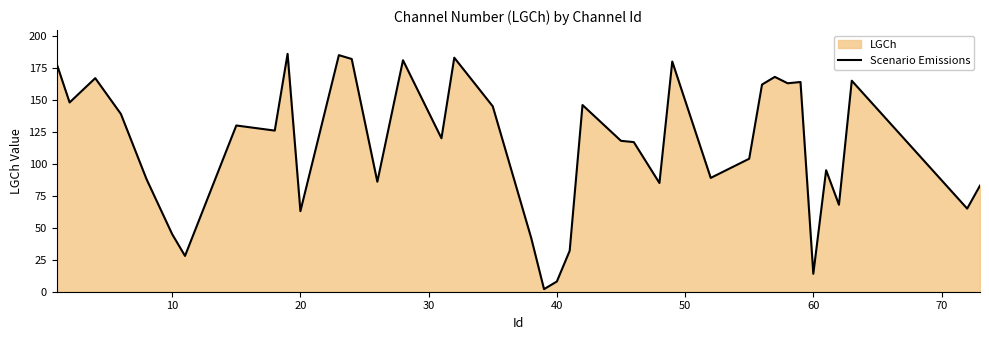

What is the maximum value shown in the chart?

186